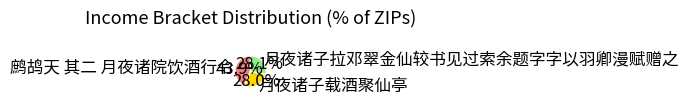

To the nearest percent, what percentage of the pie is 月夜诸子载酒聚仙亭?

28%